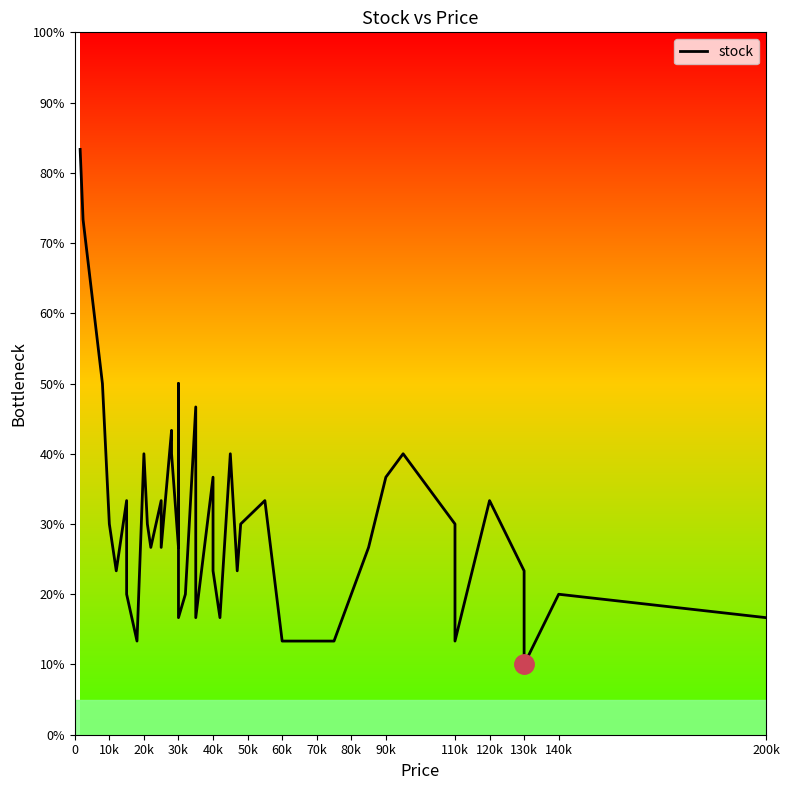

The chart shows a value of 7 at 30k. True or false?

False